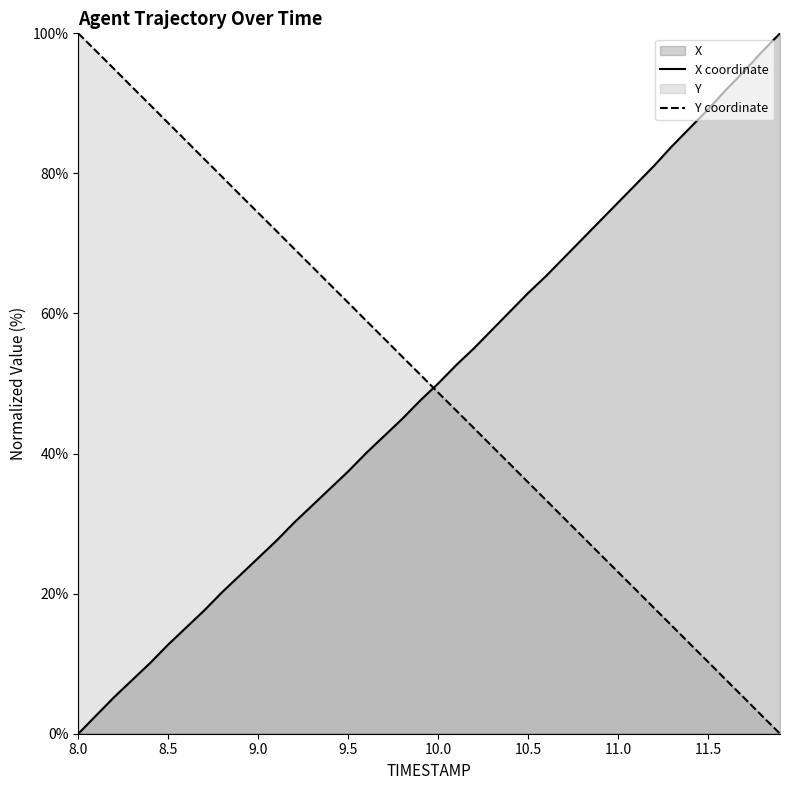

Which series ends up on top after the final intersection of X and Y?

X